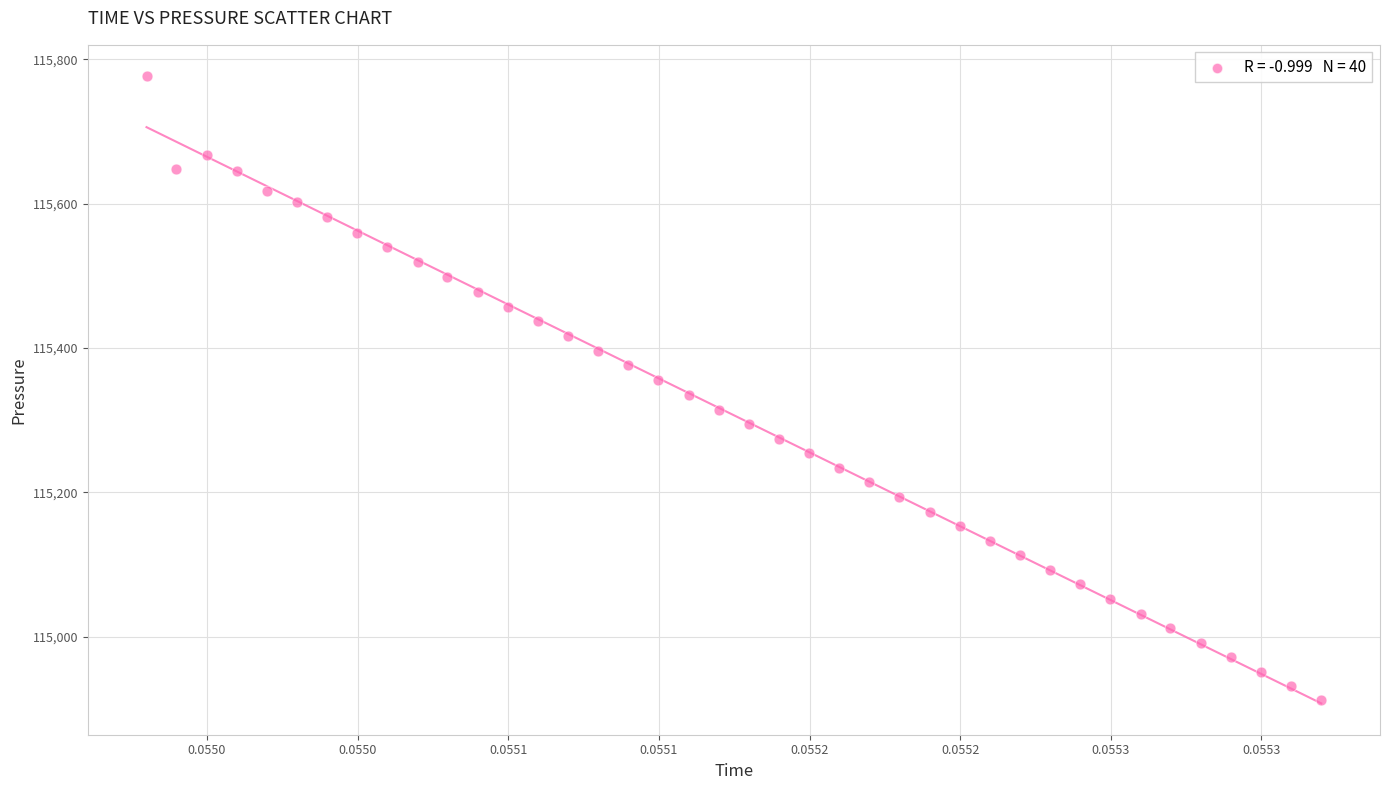

What is the range of Y values (max minus min)?

865.0